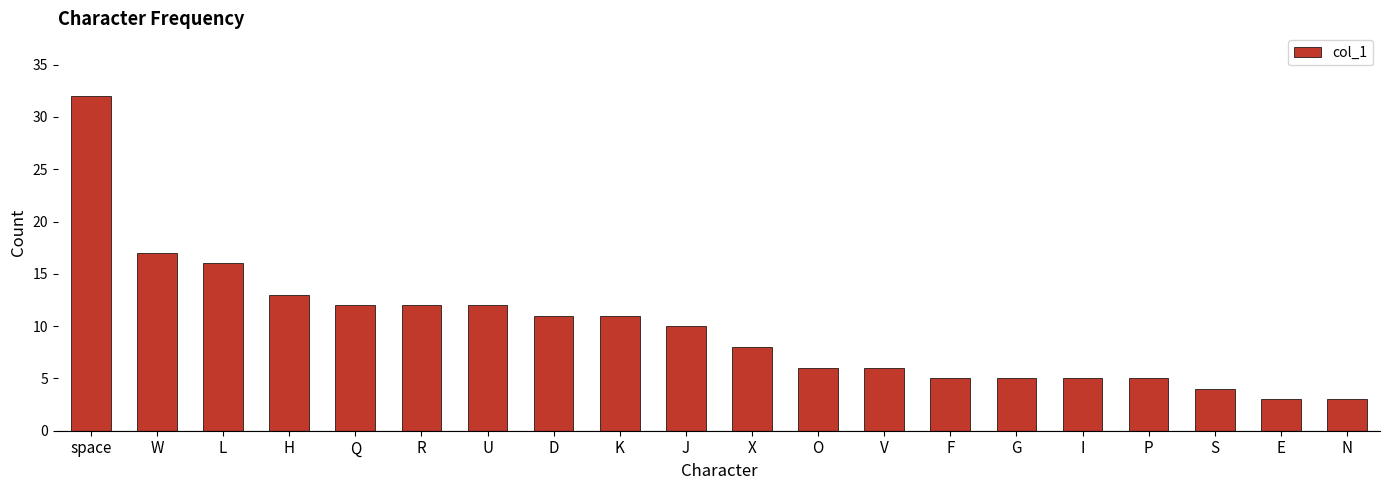

What is the value of the 7th bar from the left?

12